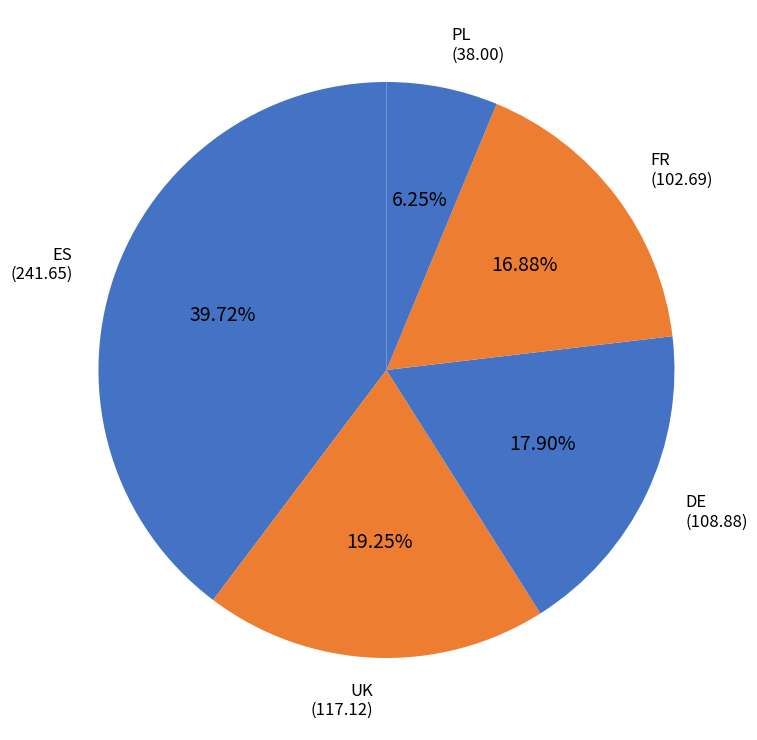

How many slices are in this pie chart?

5